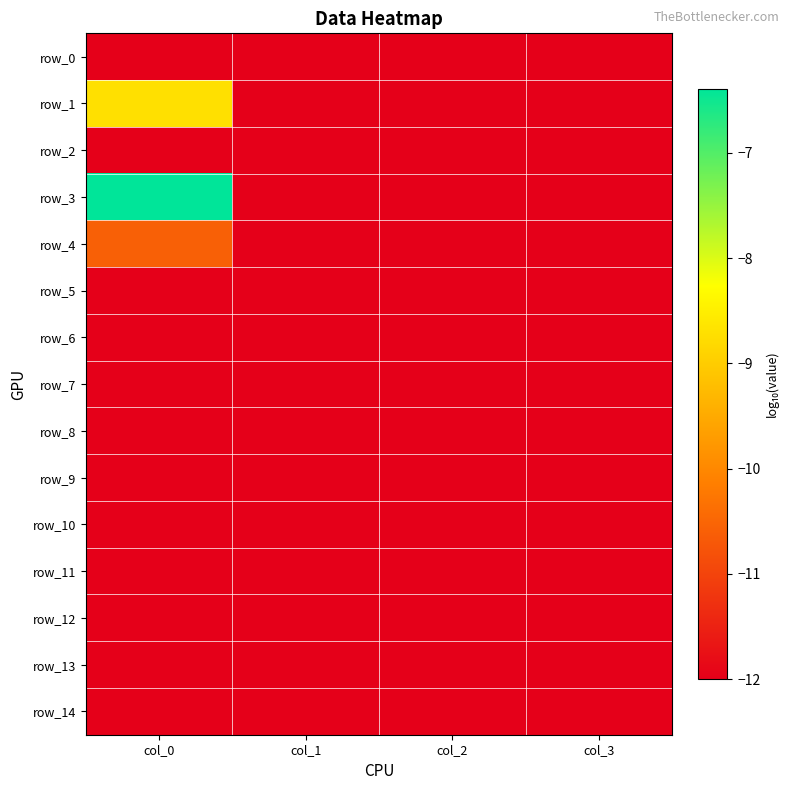

Which category has the highest value in the row_13 series?

col_0